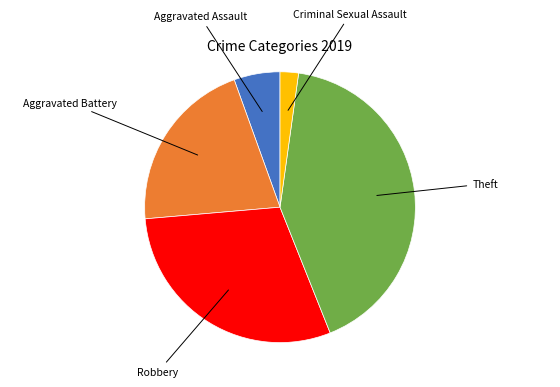

Is there a majority slice in this chart?

No